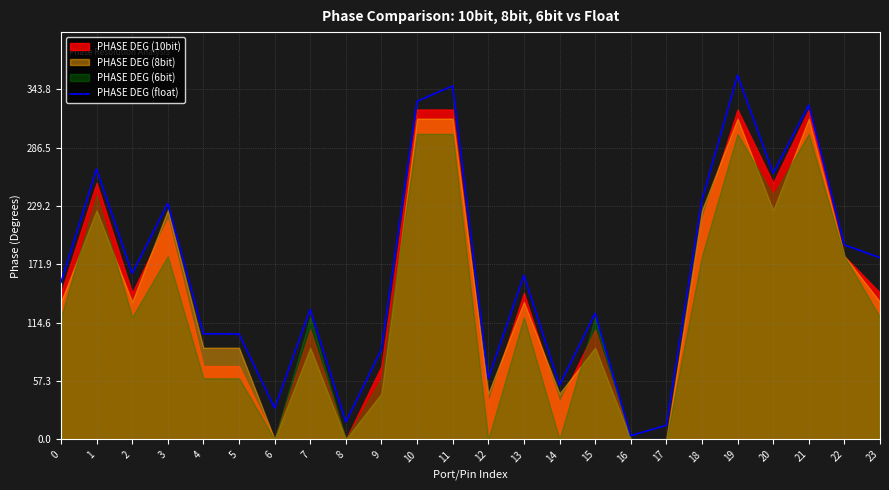

What is the maximum value shown in the chart?

357.8